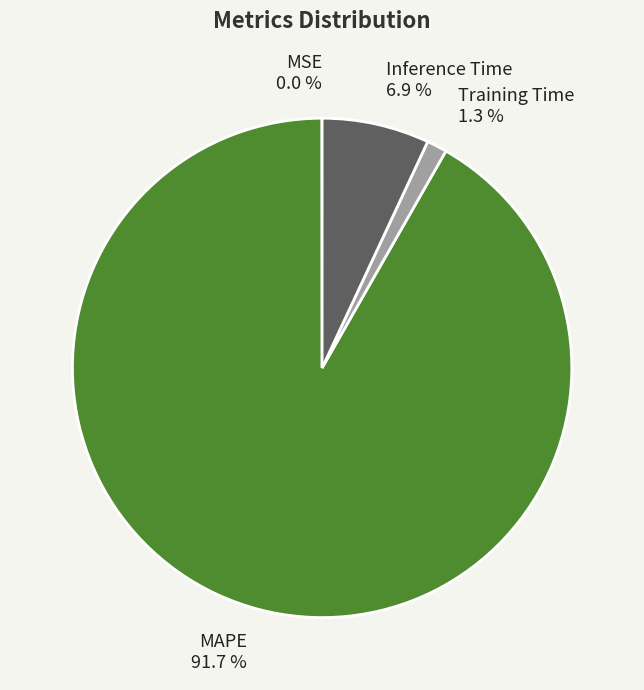

Between Training Time 1.3 % and Inference Time 6.9 %, which is larger?

Inference Time 6.9 %